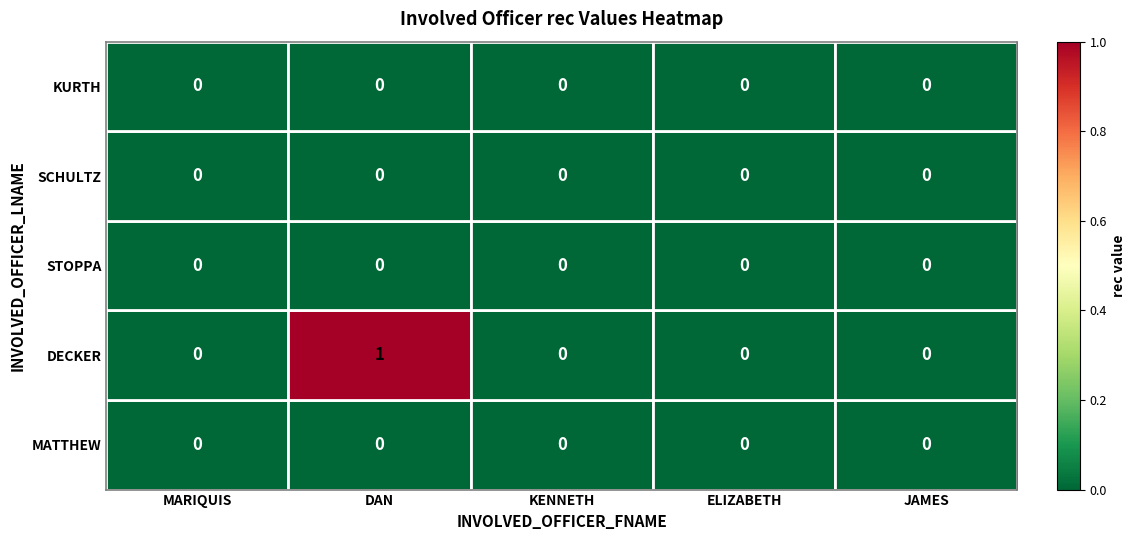

Between DAN and ELIZABETH, which series saw the biggest shift?

DECKER